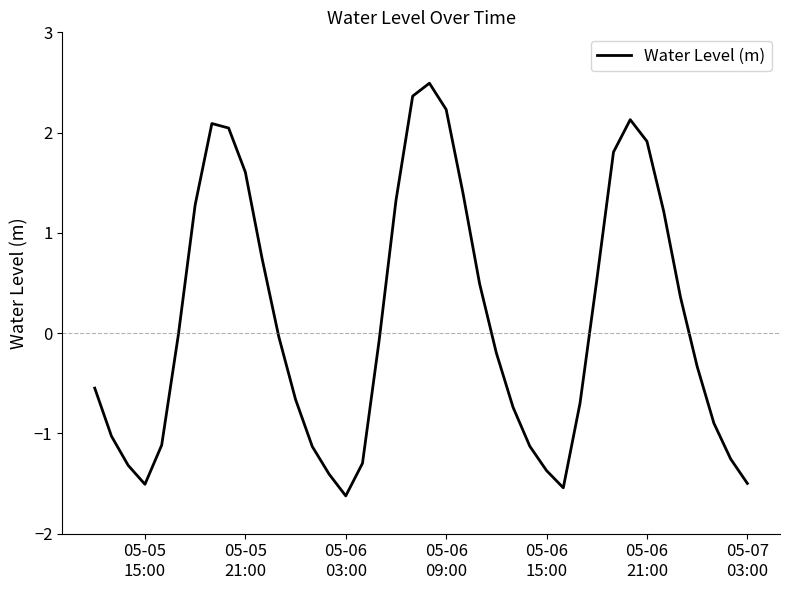

What is the difference between the maximum and minimum values?

4.1